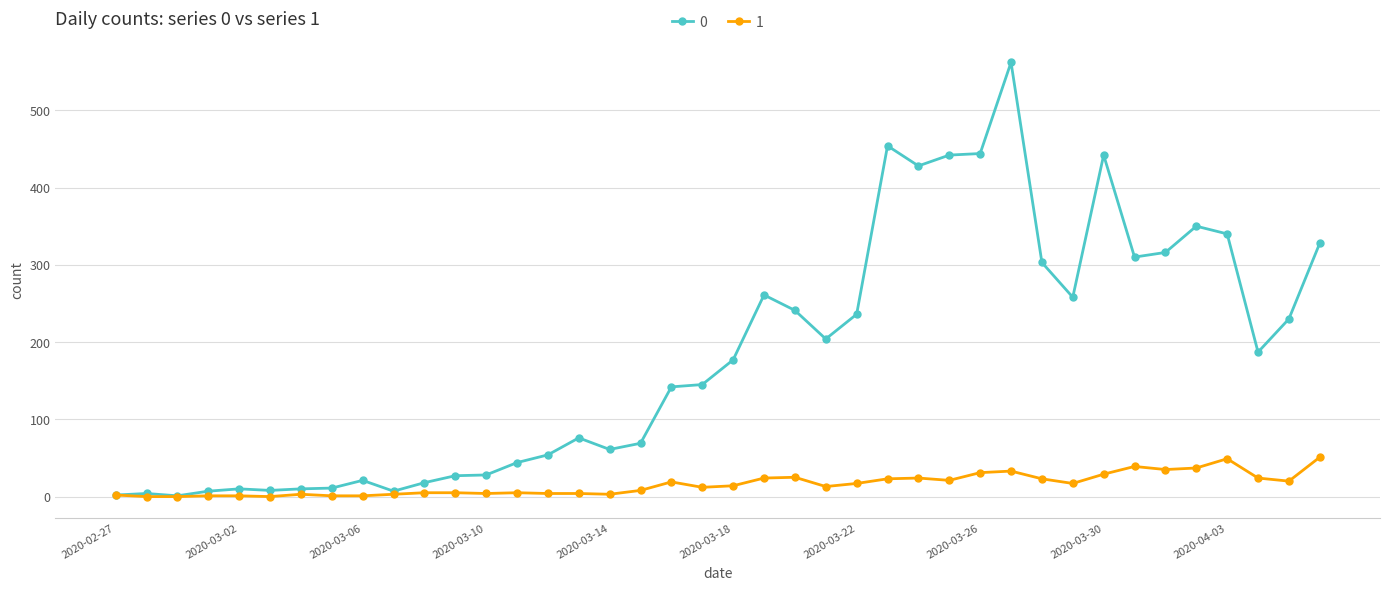

List the series in order of their overall mean, lowest first.

1, 0